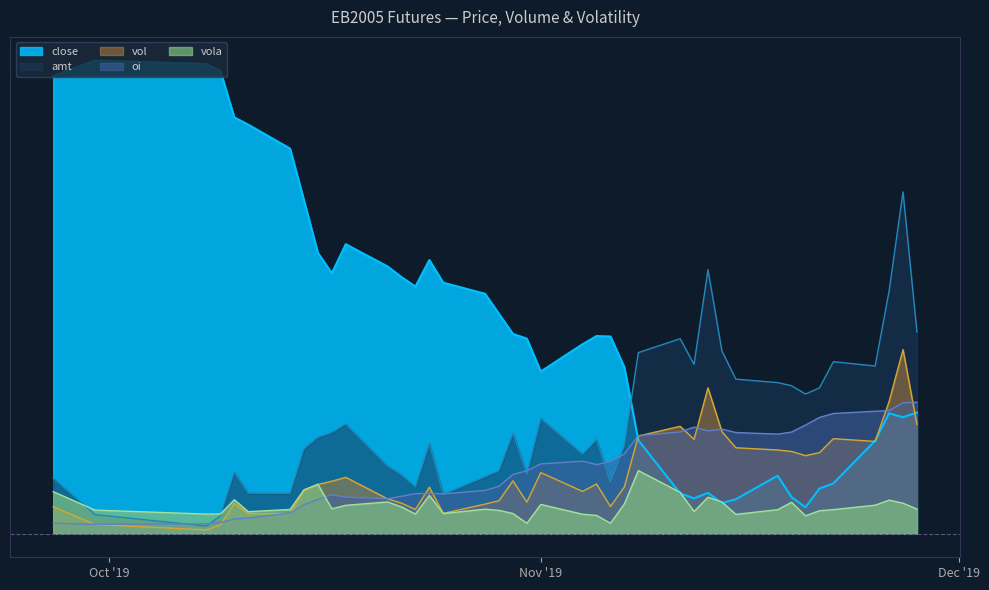

What is the difference between the second highest and minimum values in the oi series?

1132960659.8